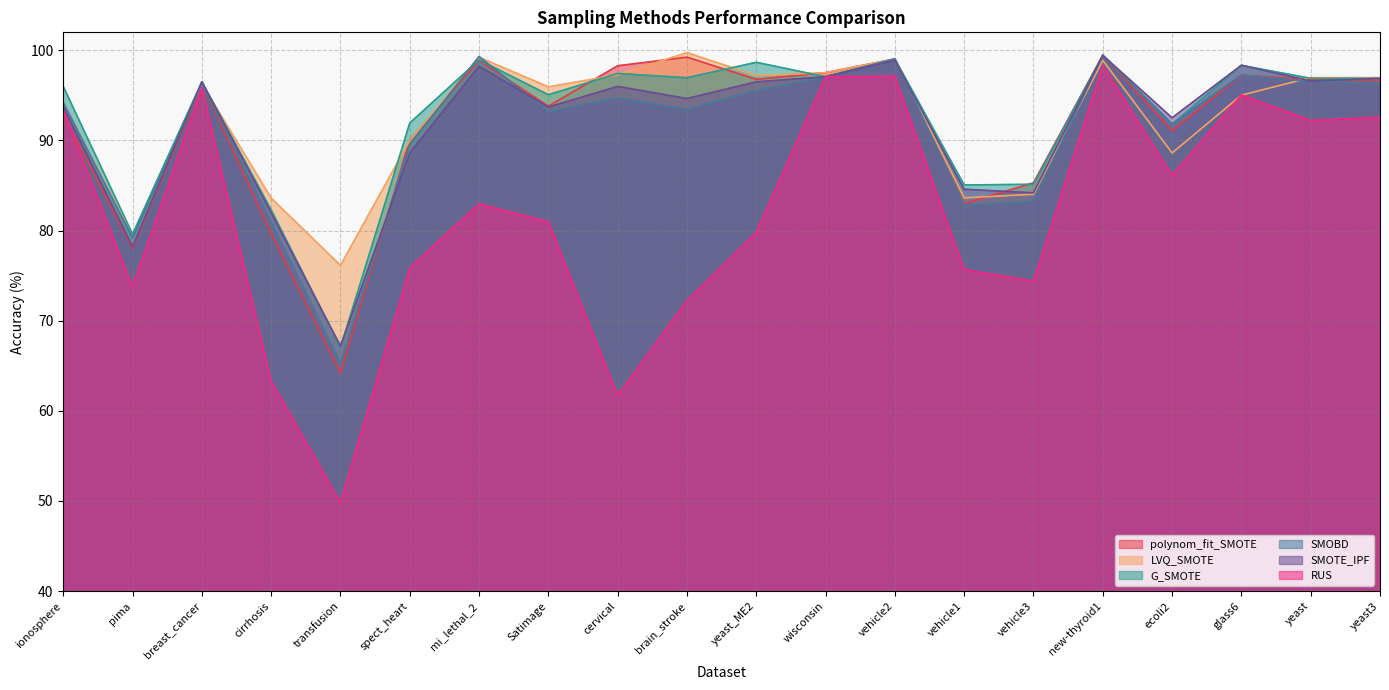

What is the label of the 20th point from the left?

yeast3